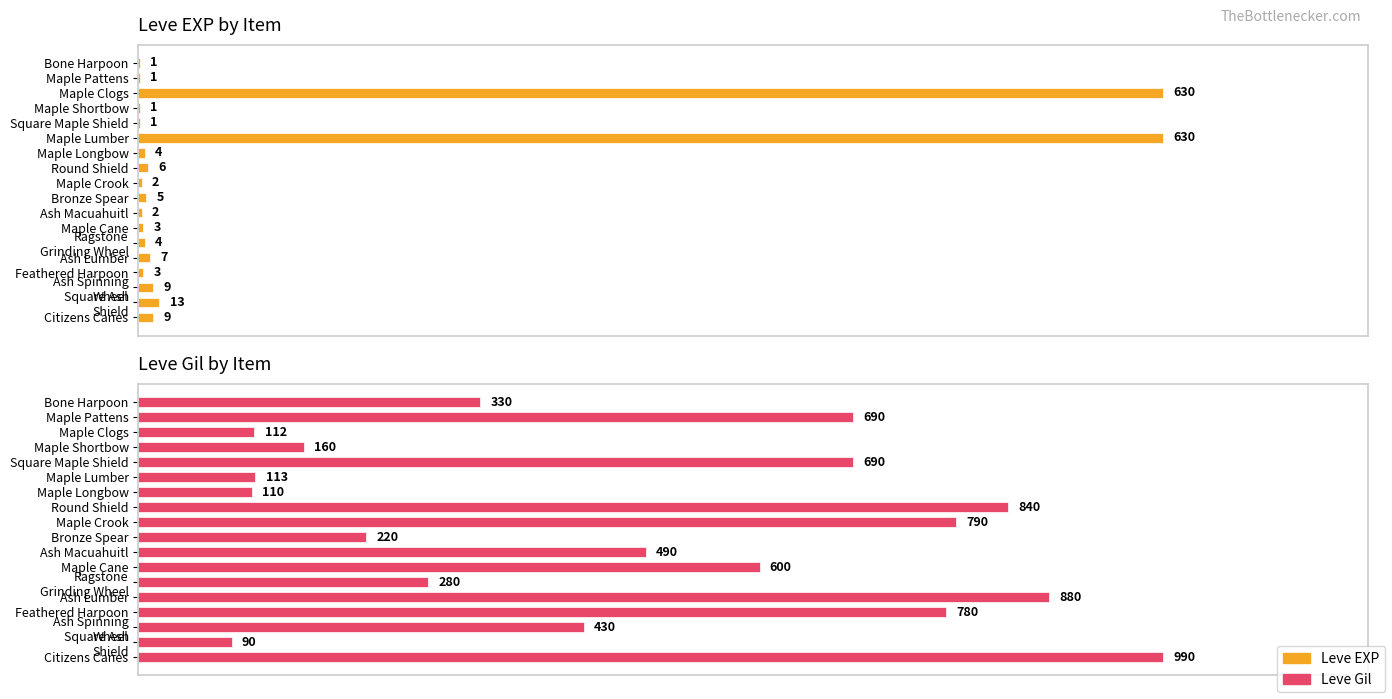

Between Ragstone Grinding Wheel and Ash Lumber, which is larger?

Ash Lumber